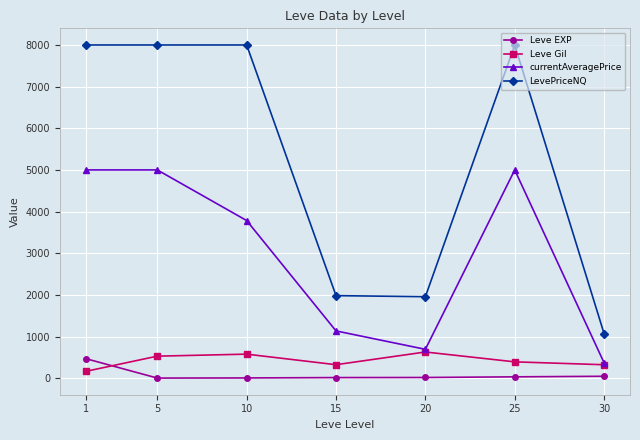

What is the lowest value of the currentAveragePrice series?

368.4